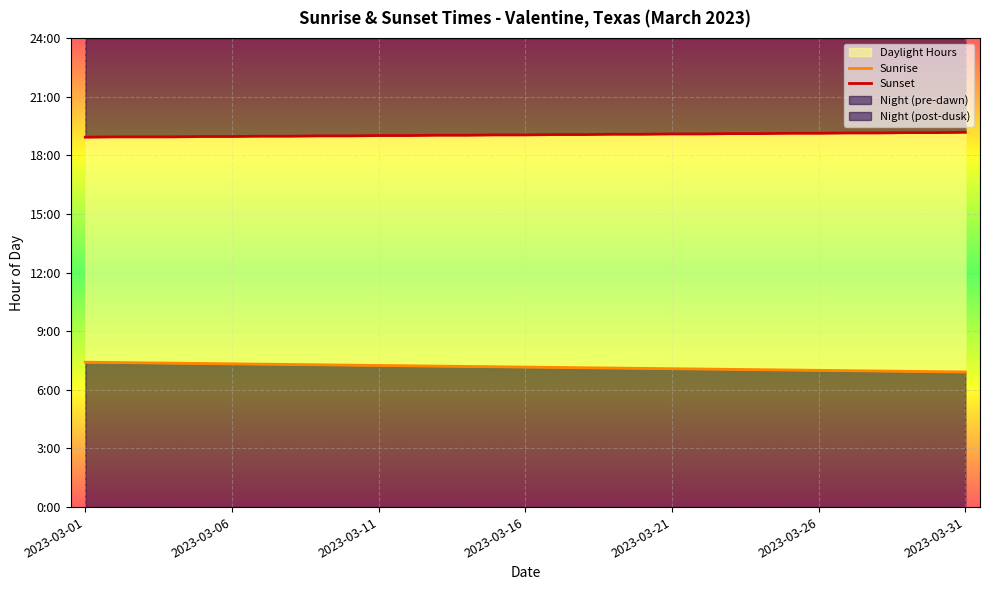

Rank the series by their maximum value, from lowest to highest.

Sunrise, Sunset